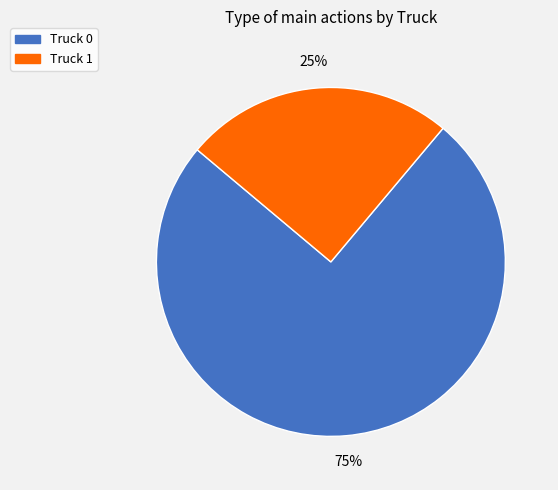

Is the sum of Truck 0 and Truck 1 greater than half?

Yes